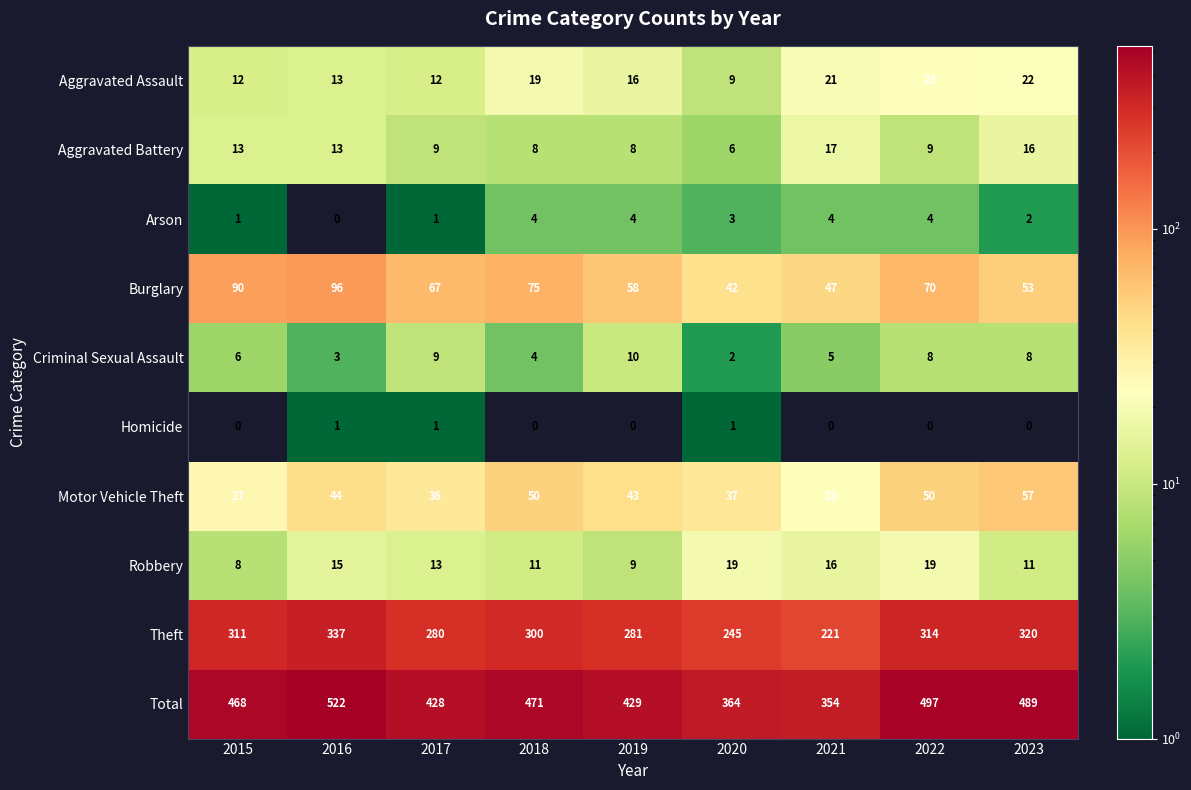

How many Arson values are between 1 and 4?

8